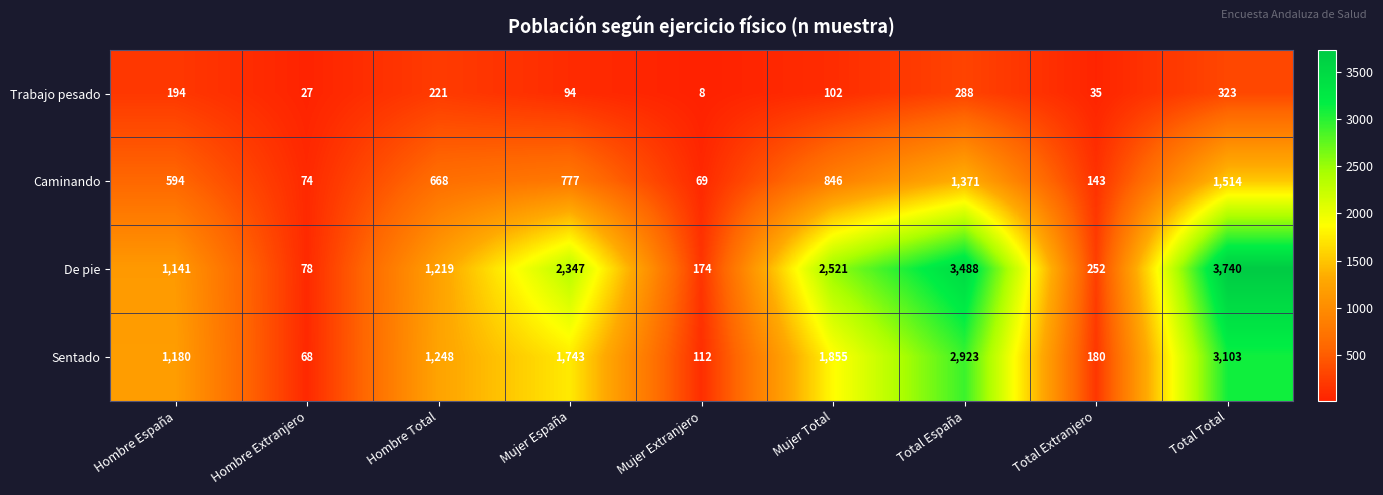

Which series has the largest range (max minus min)?

De pie